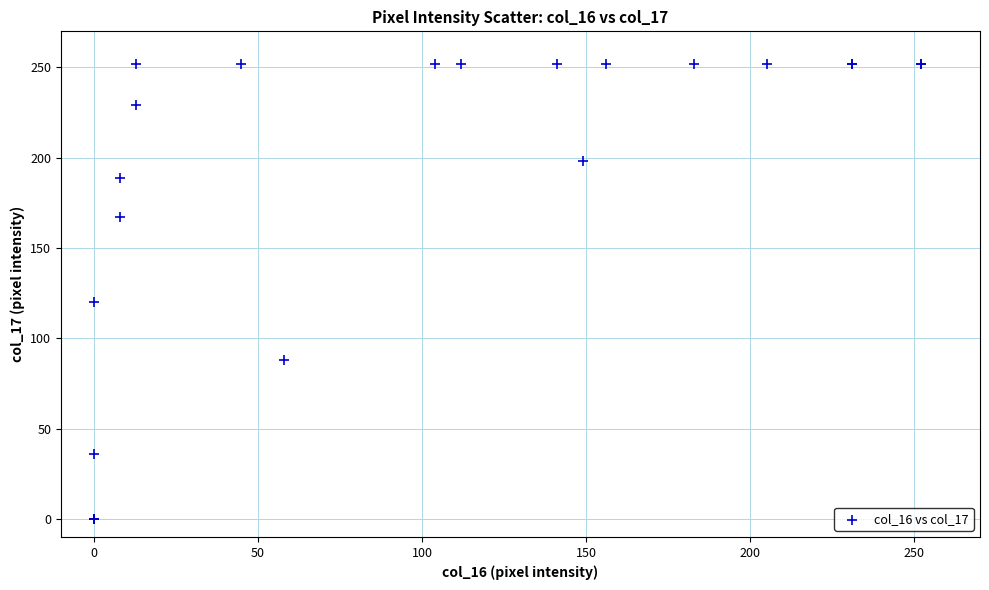

What Y value in the scatter plot is closest to 126?

120